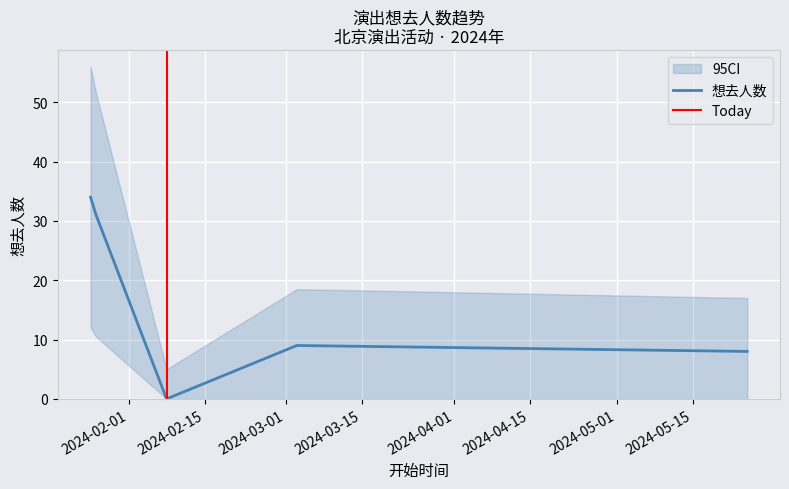

Rank the categories by value from highest to lowest.

2024-01-25, 2024-01-26, 2024-03-03, 2024-05-25, 2024-02-08